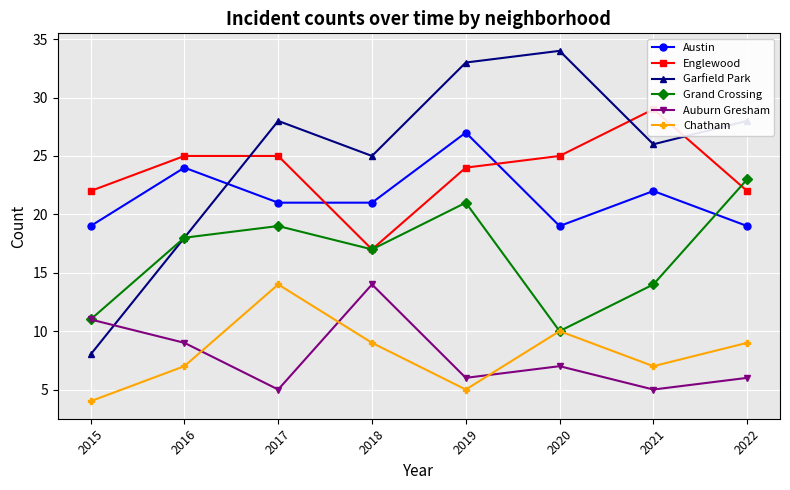

In Englewood, how many points are lower than both neighbors (excluding endpoints)?

1